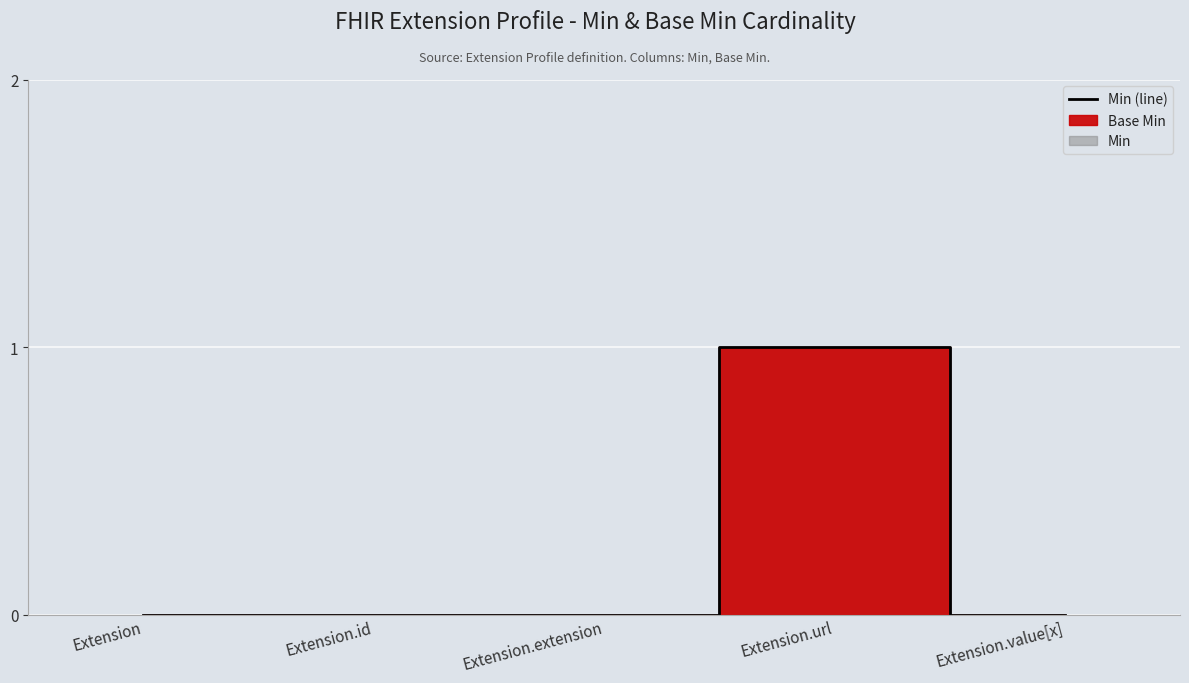

What is the label of the 5th point from the right?

Extension